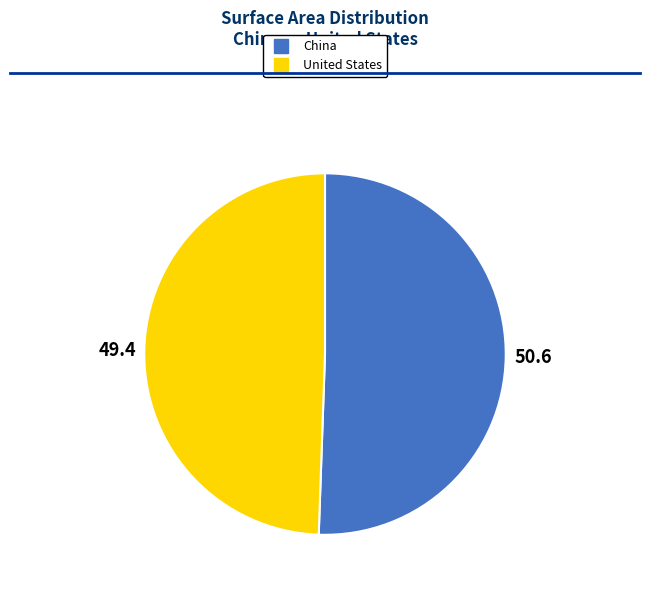

What is the ratio of the value at China to the value at United States?

1.0